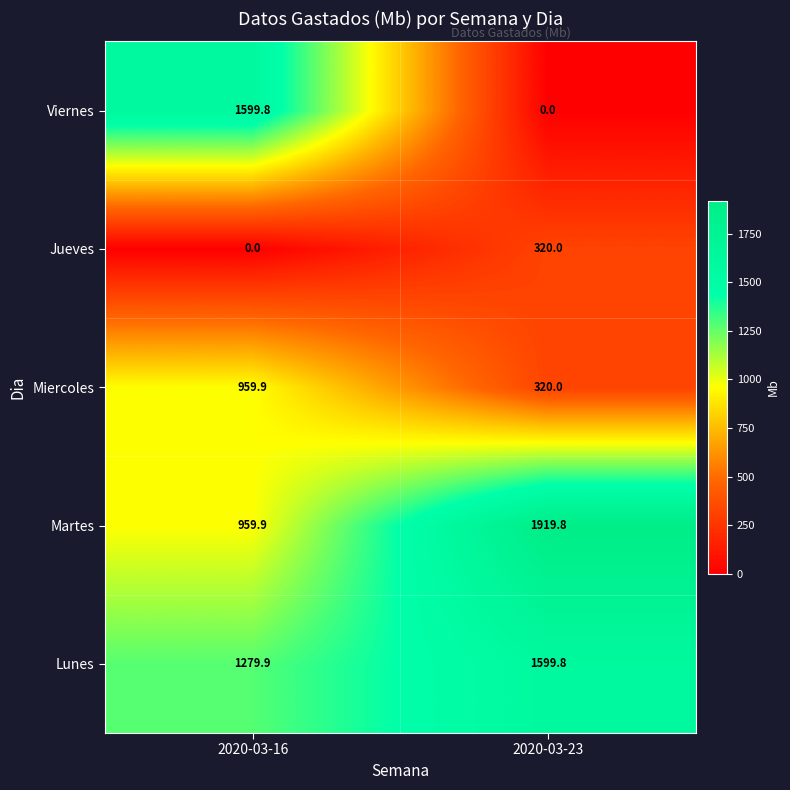

Is the value of Lunes at 2020-03-16 greater than the value of Jueves at 2020-03-23?

Yes